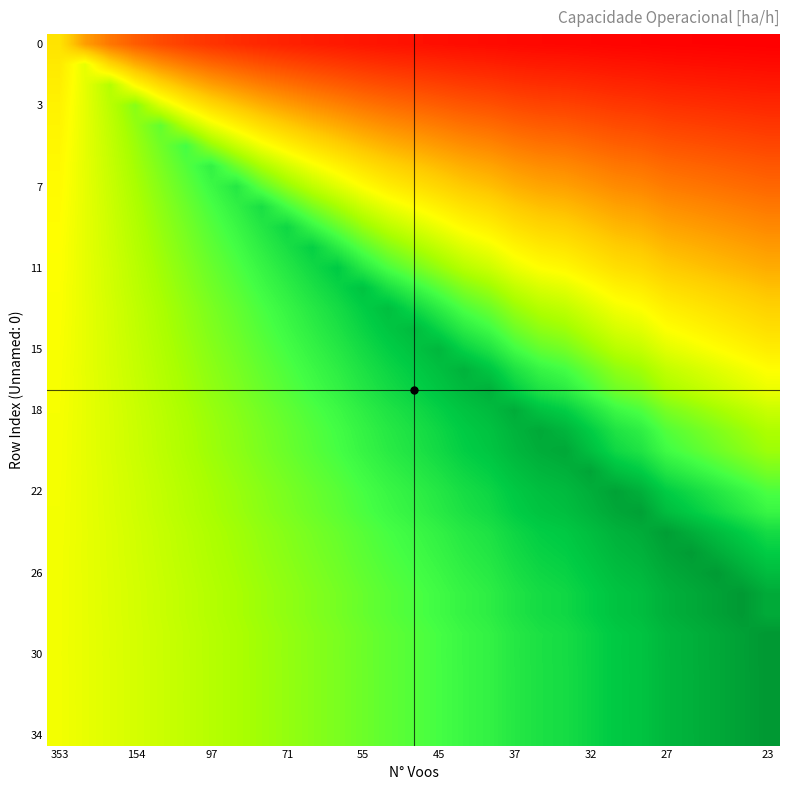

Count the number of data series in this chart.

35